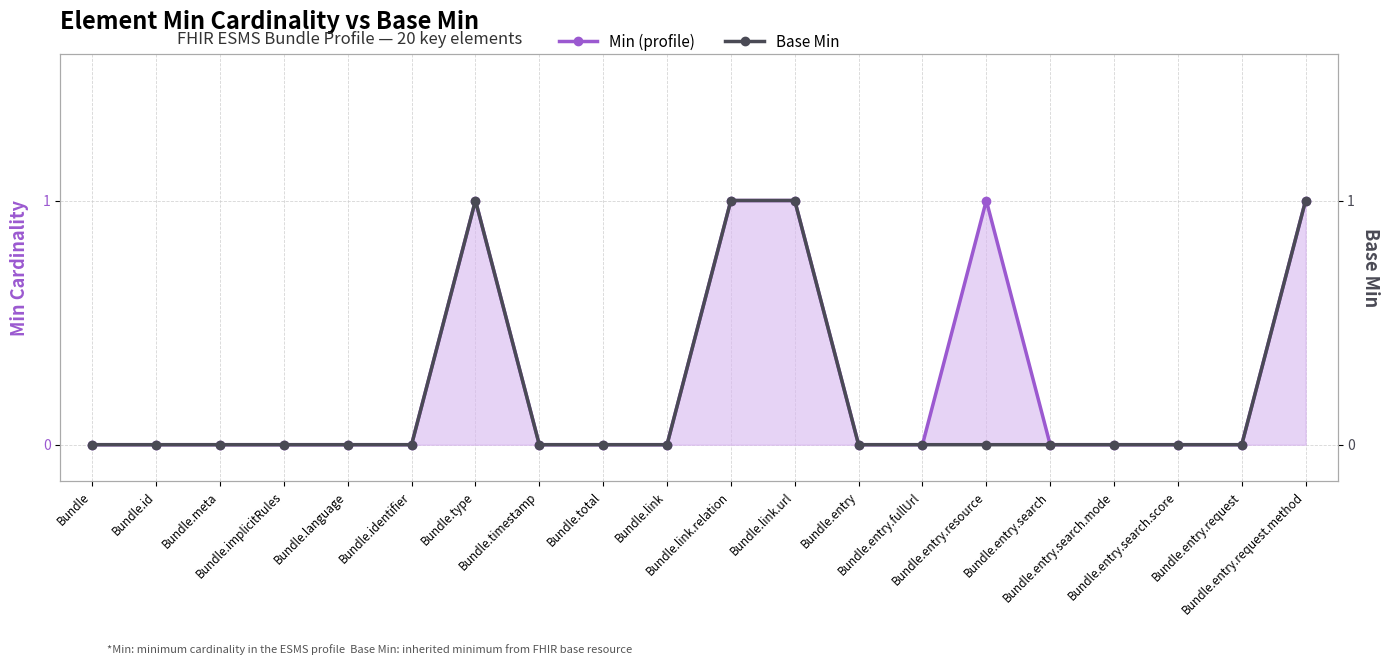

At how many categories does at least one series exceed 0?

5